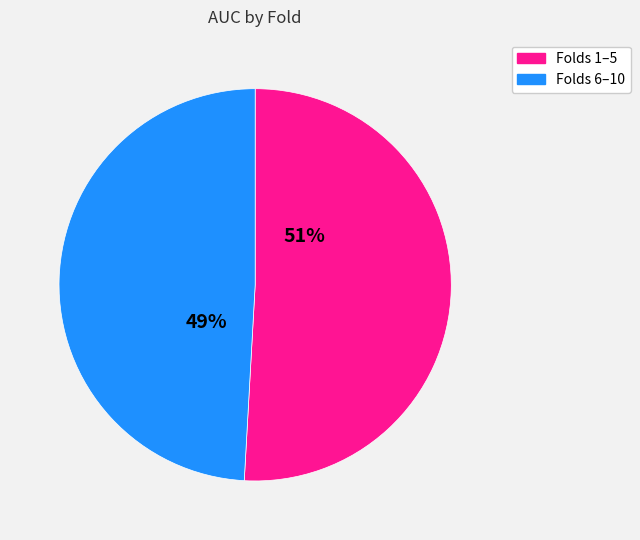

To the nearest percent, what is the average slice percentage?

50%